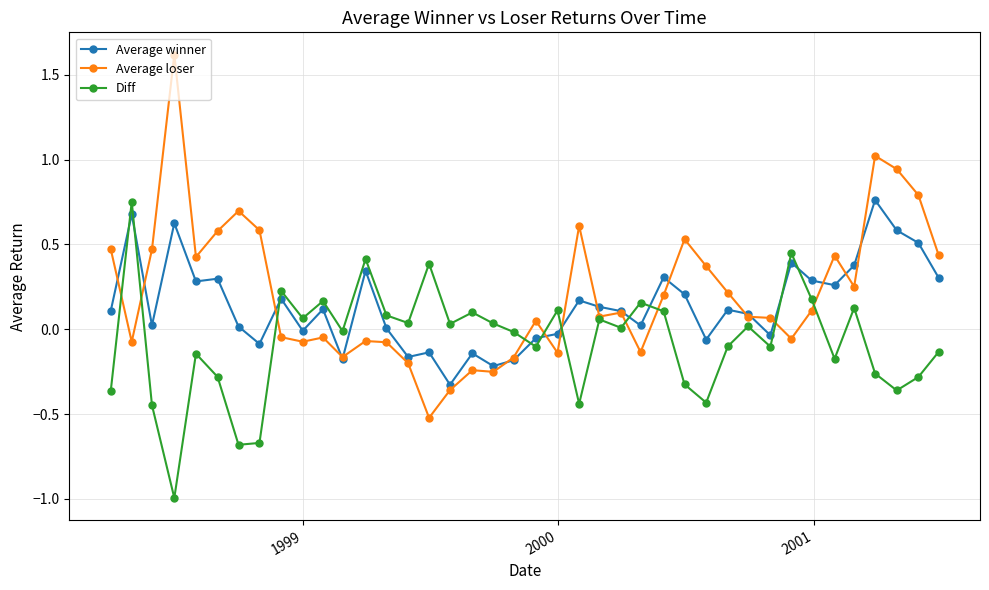

Which series ends up on top after the final intersection of Diff and Average winner?

Average winner